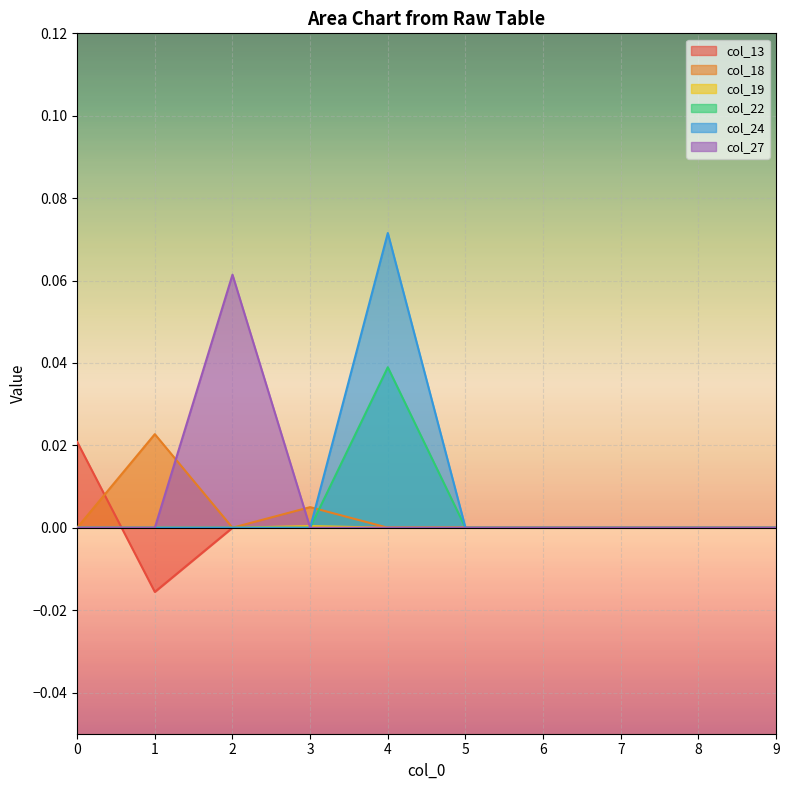

At which category does the chart reach its peak across all series?

4